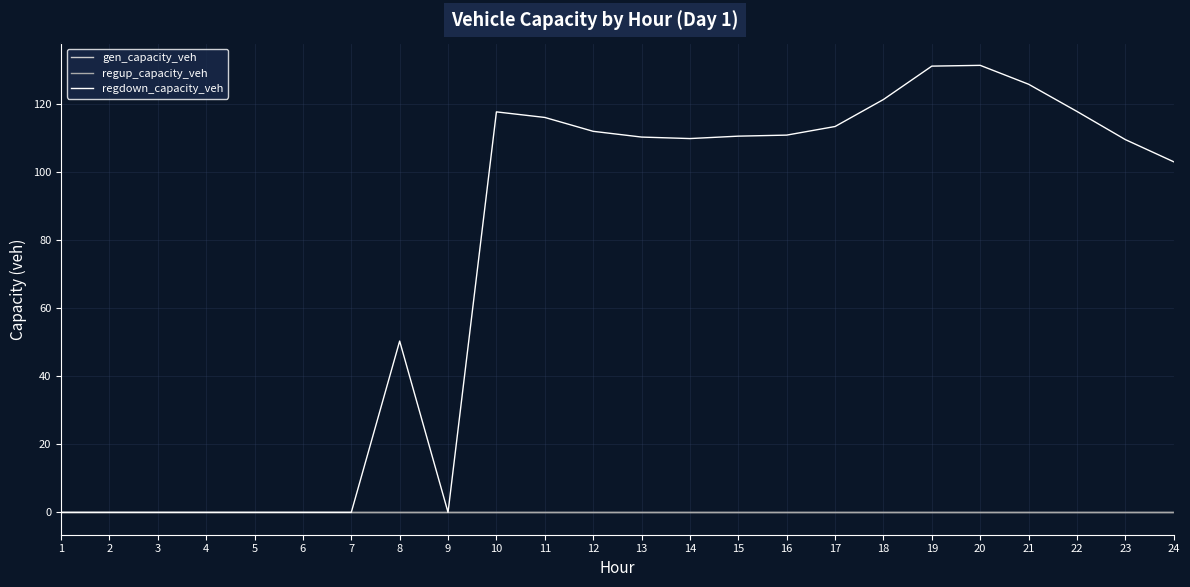

True or false: gen_capacity_veh and regup_capacity_veh cross at least once.

False